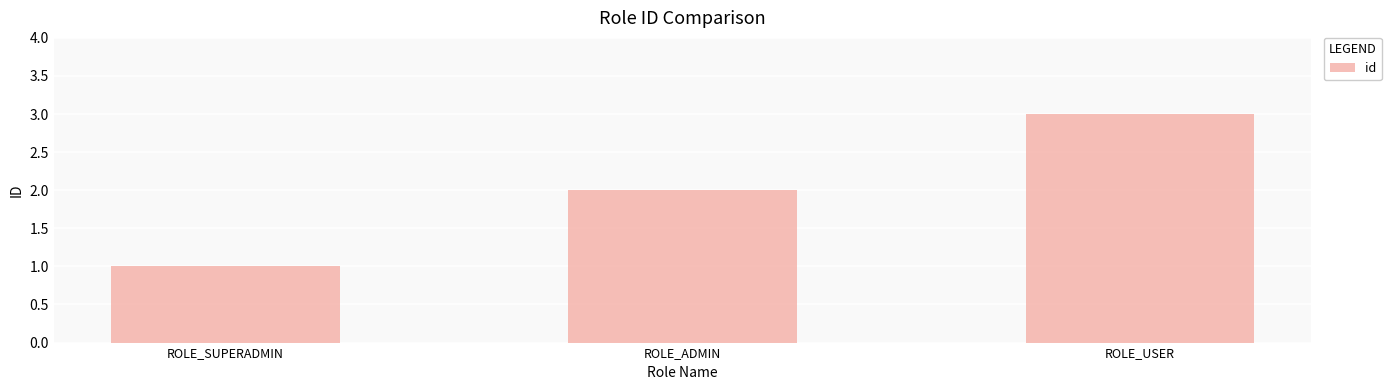

How many series are shown in this chart?

1